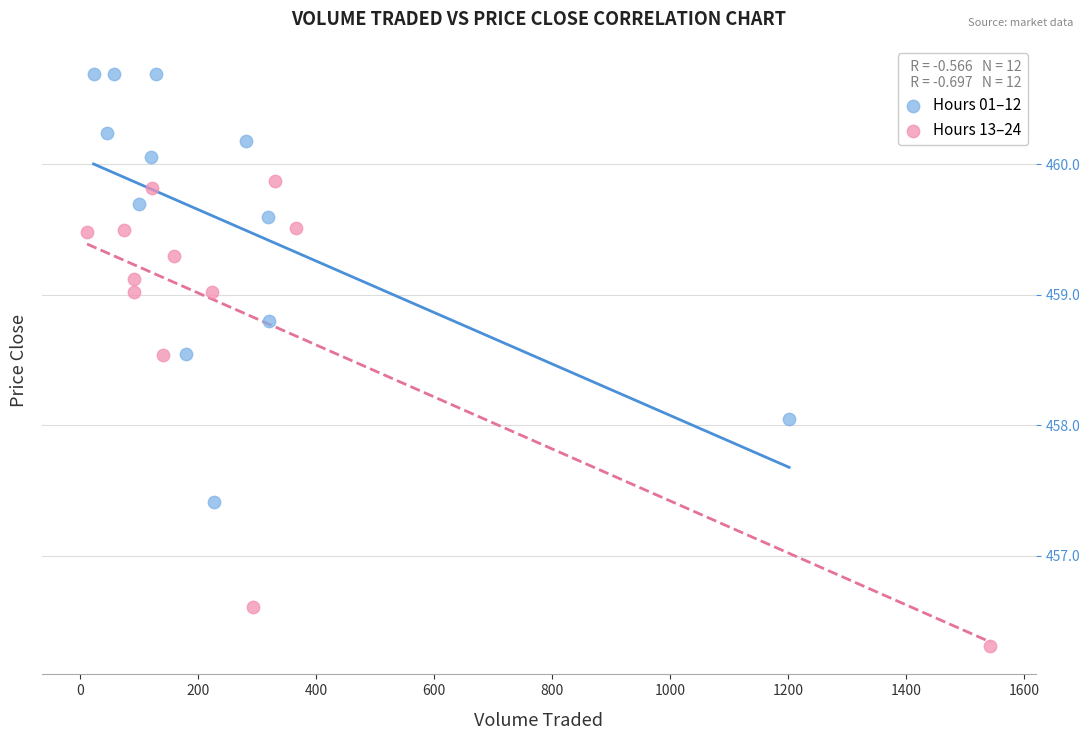

What are all the series names shown in the legend?

Hours 01–12, Hours 13–24